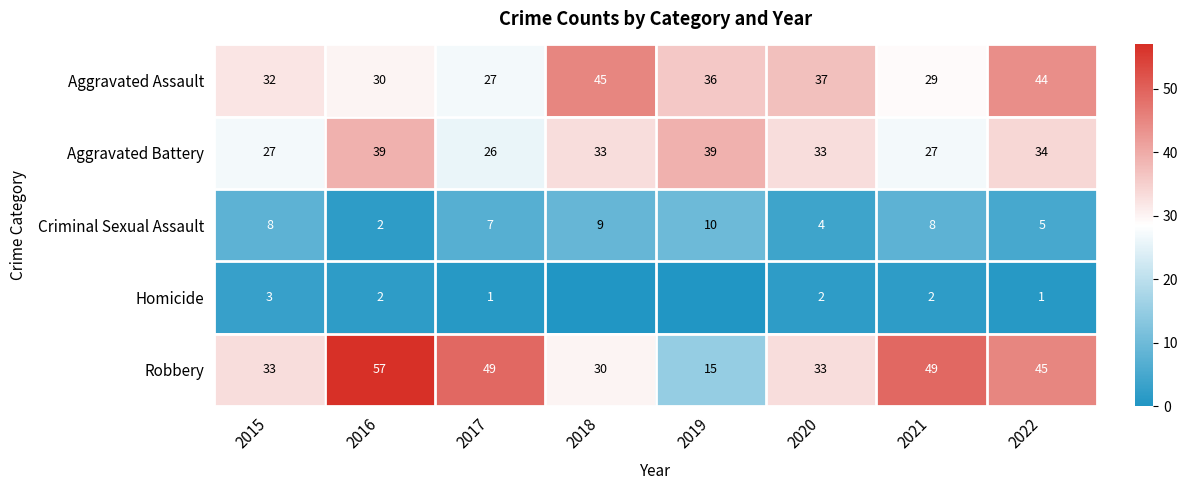

At which category is the sum across all series the highest?

2016